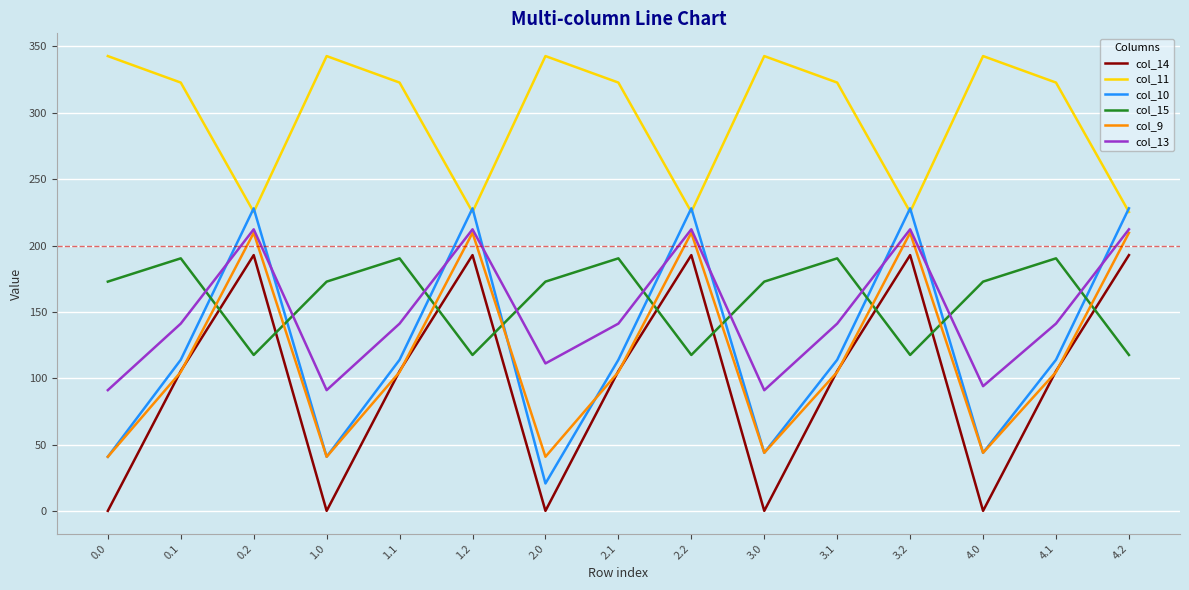

True or false: col_11 has more than 0 interior local peaks.

True